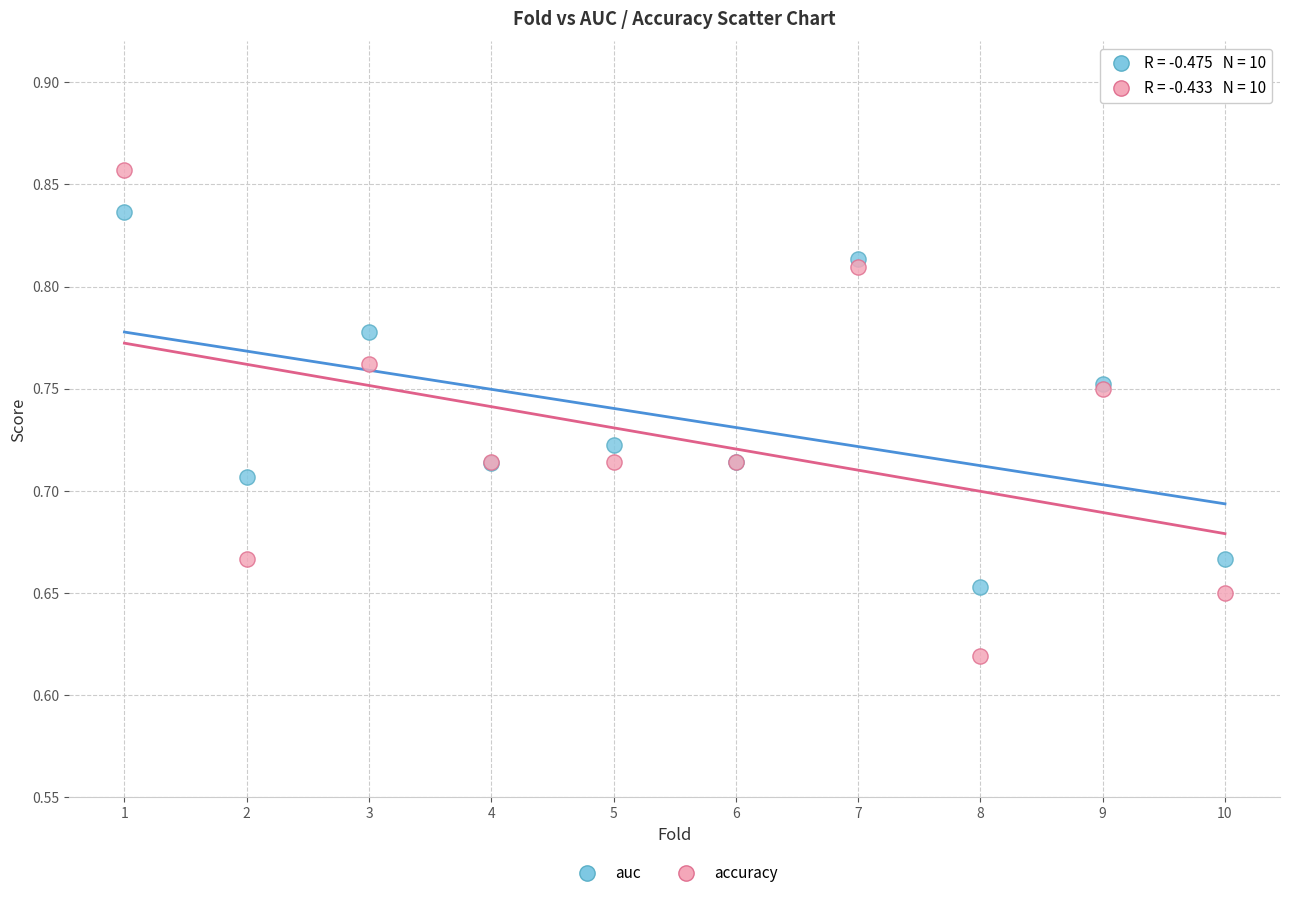

What is the X range (max minus min) for the scatter plot?

9.0